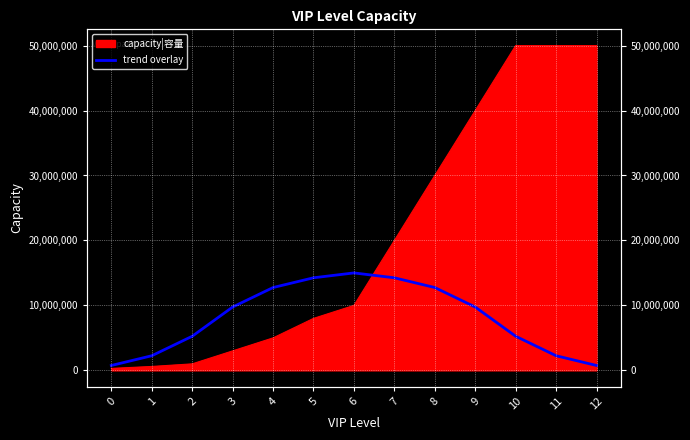

What is the change in value from 10 to 12?

-4500000